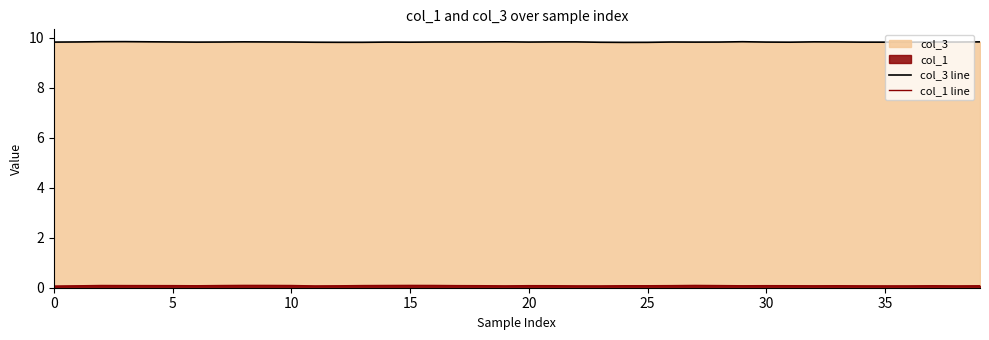

What is the average value of the col_3 line series?

9.8